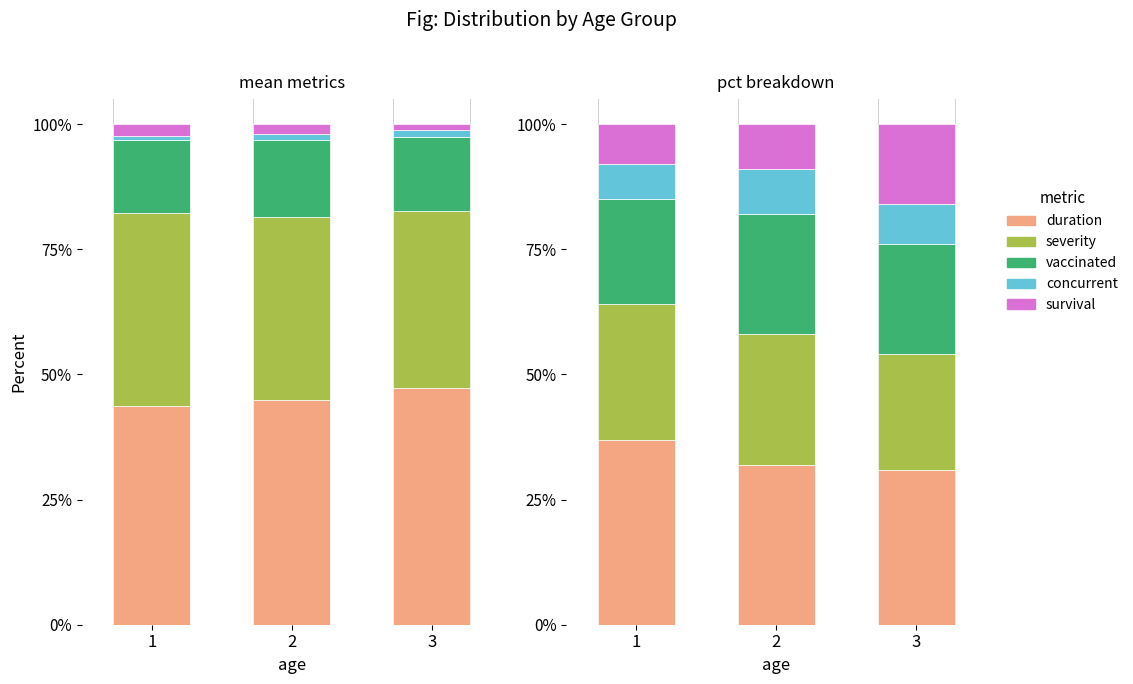

What are all the series names shown in the legend?

duration, severity, vaccinated, concurrent, survival